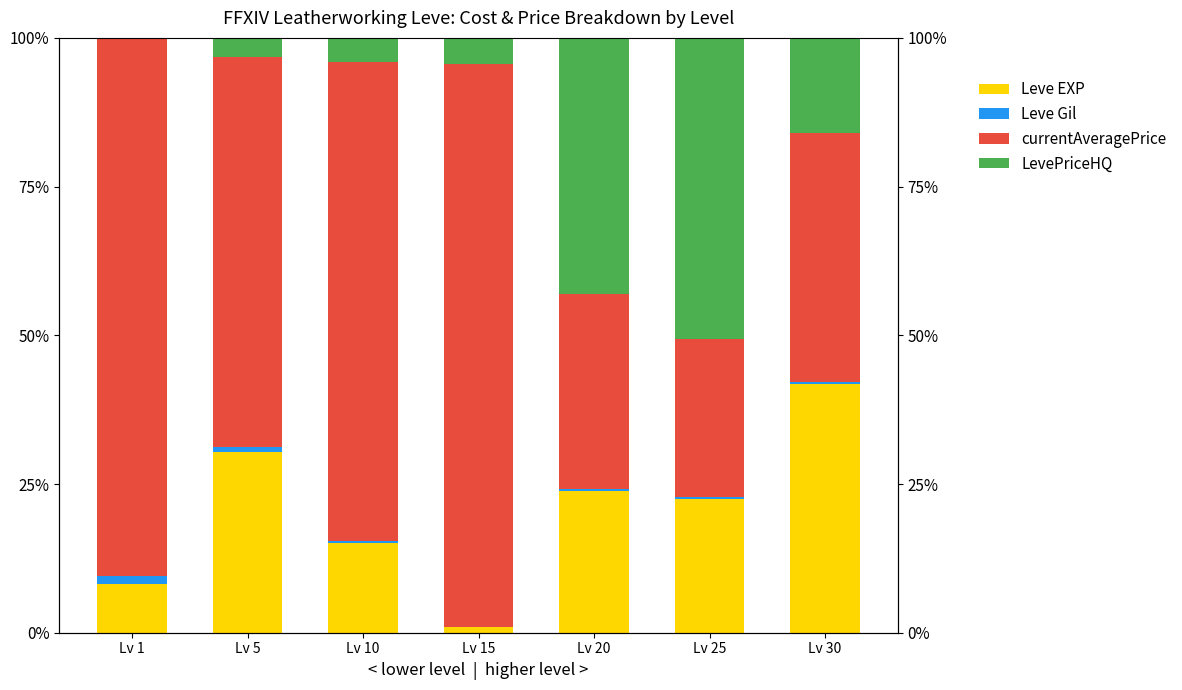

What are all the series names shown in the legend?

Leve EXP, Leve Gil, currentAveragePrice, LevePriceHQ